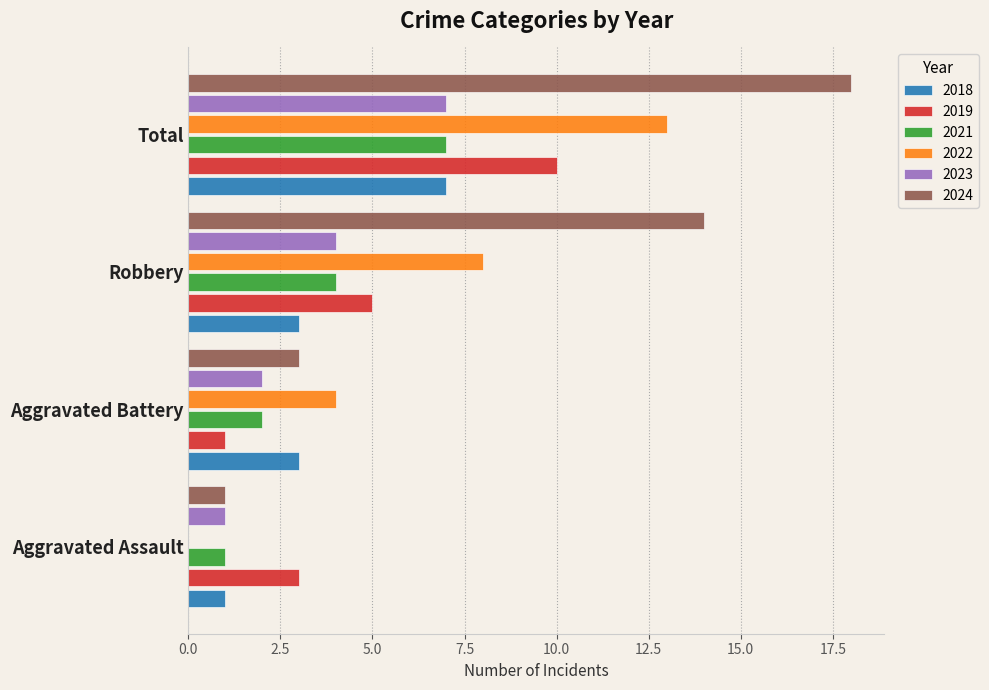

True or false: 2018 has a value of 1 at Aggravated Assault.

True